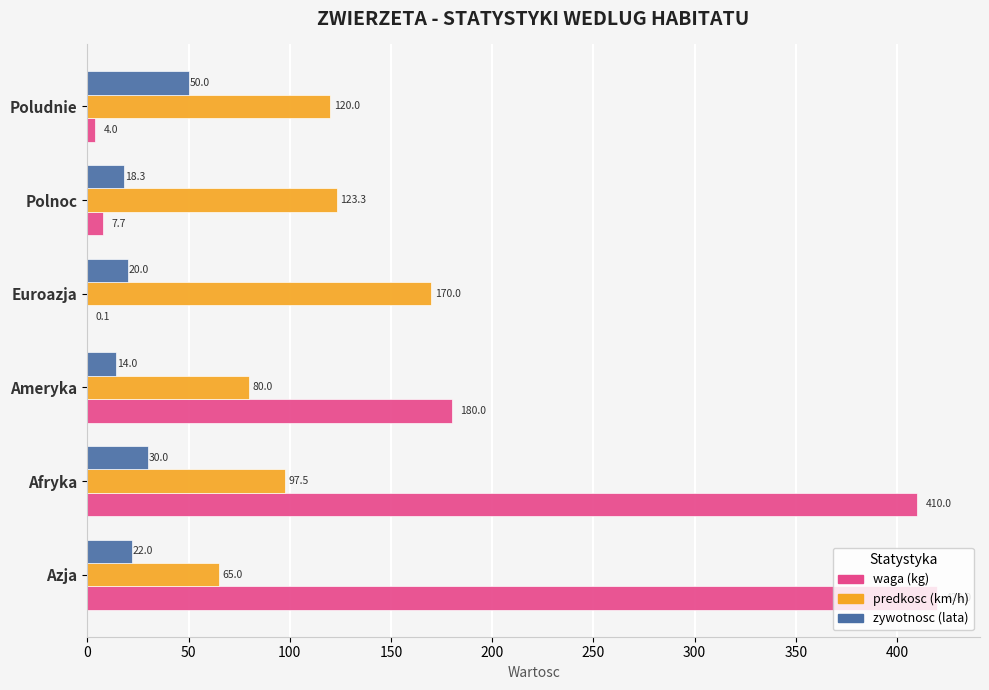

Which category has the highest value across all series?

Azja